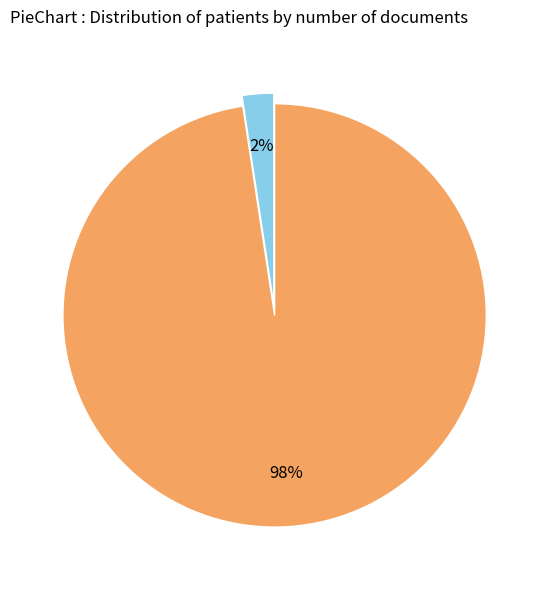

To the nearest percent, what is the average slice percentage?

50%